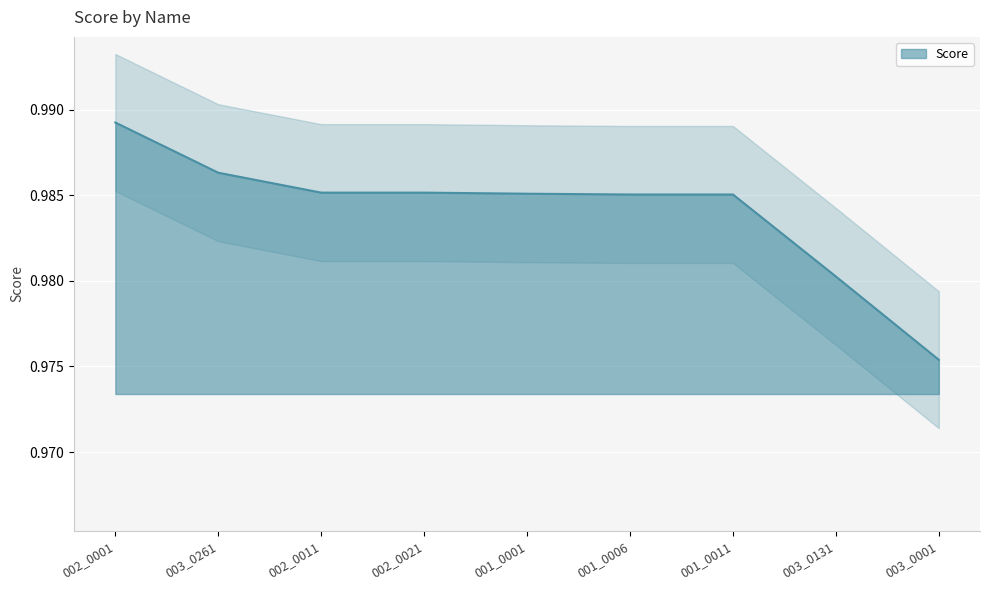

How many series are shown in this chart?

1